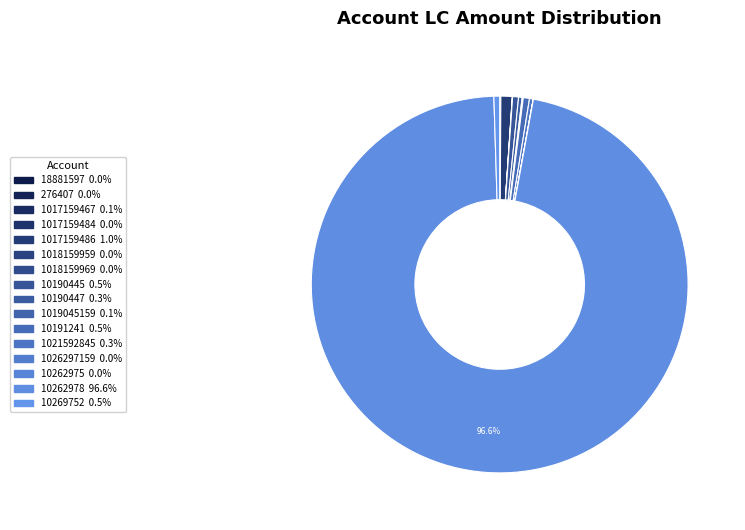

What is the largest slice in the pie chart?

10262978